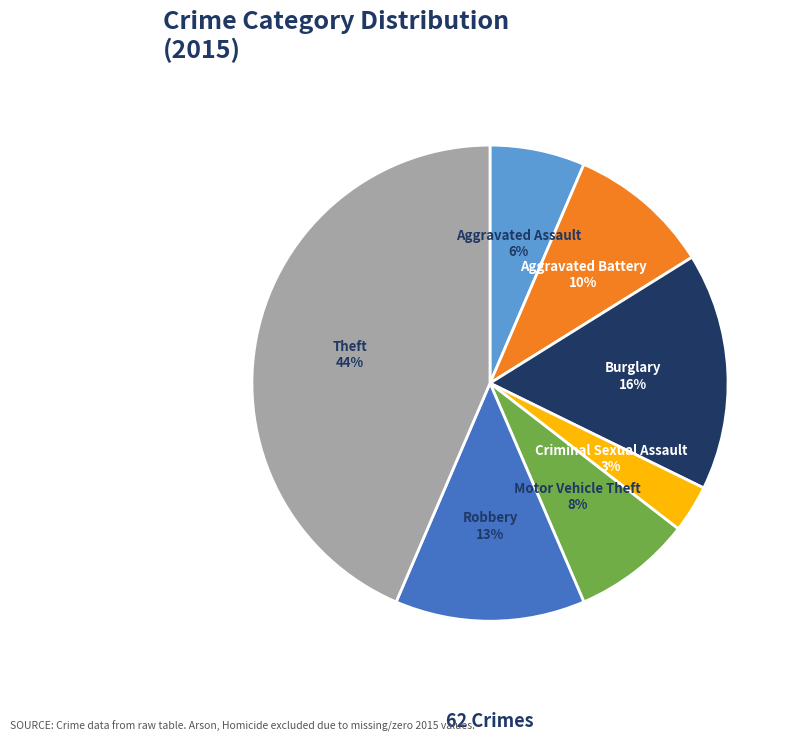

To the nearest percent, what is the average slice percentage?

14%